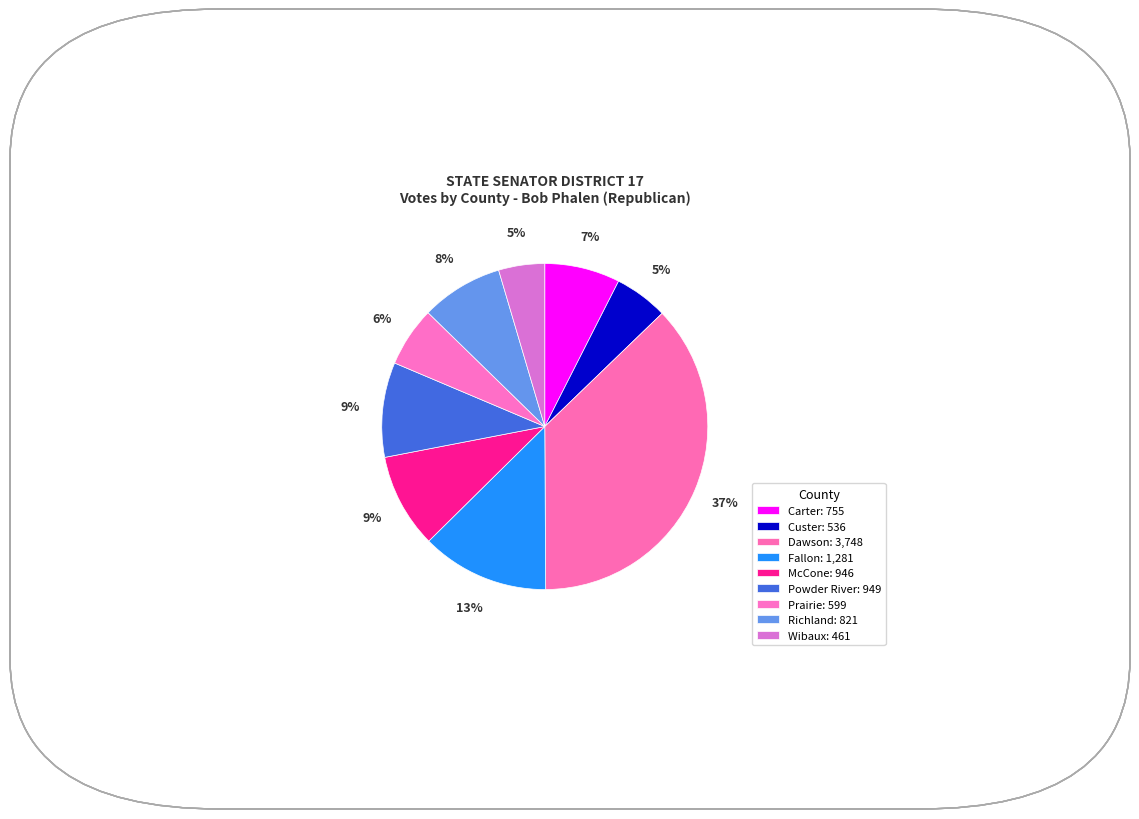

Does Wibaux represent more than half of the total?

No